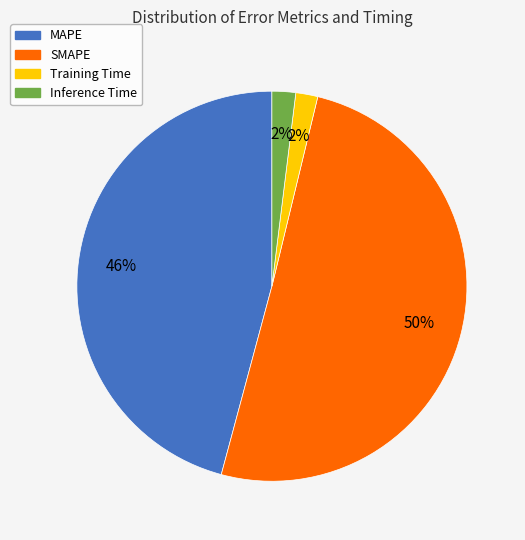

Is it true that Training Time is 2% of the pie?

True